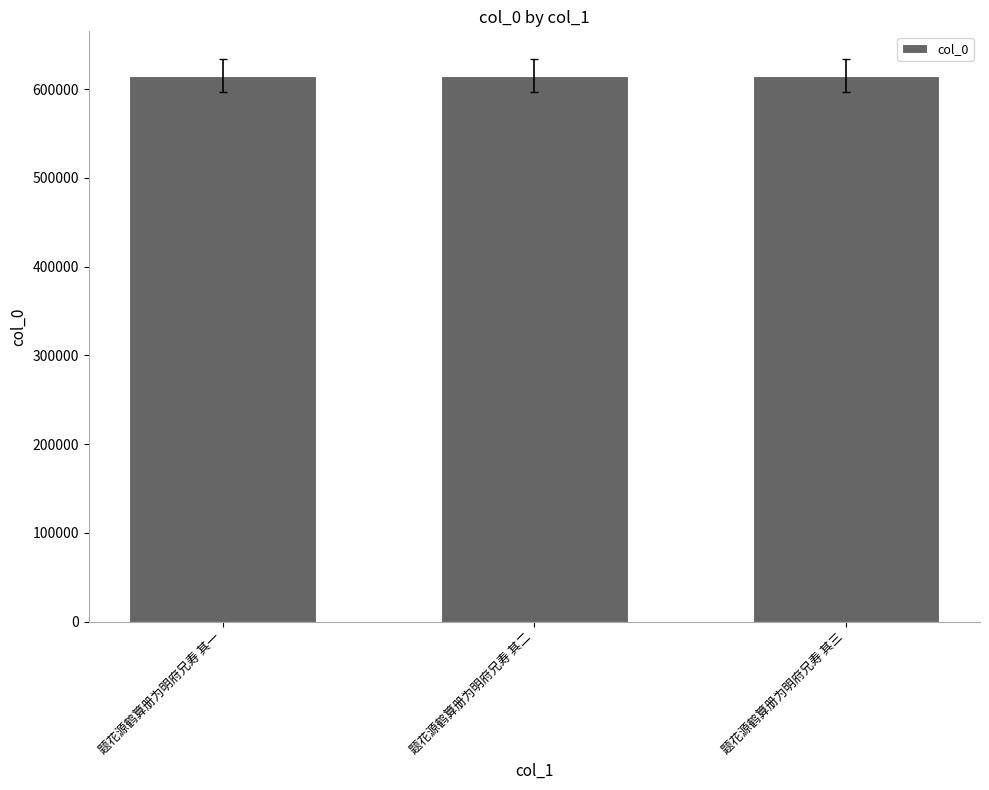

What is the label of the 2nd bar from the left?

题花源鹤算册为明府兄寿 其二